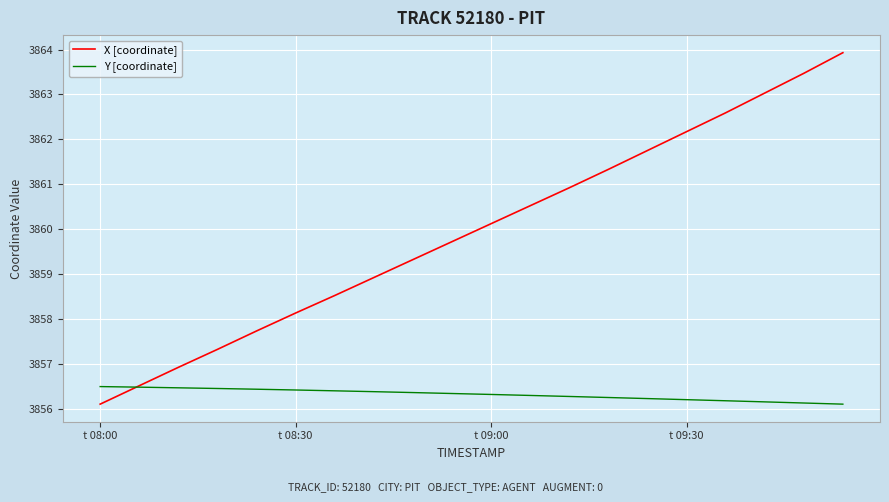

List the series in order of their overall mean, highest first.

X [coordinate], Y [coordinate]